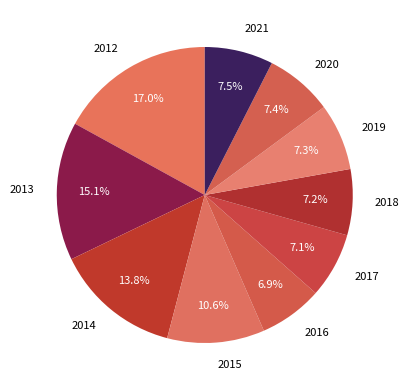

Approximately how many times larger is the value at 2018 compared to 2015?

0.7